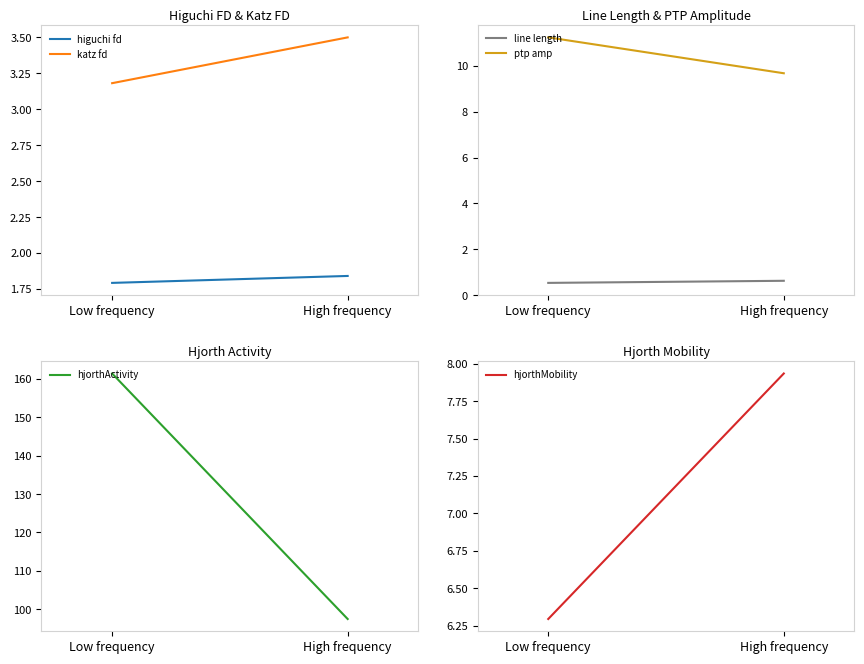

Reading left to right, list all the values displayed in this chart.

higuchi fd: 1.8	1.8
katz fd: 3.2	3.5
line length: 0.5	0.6
ptp amp: 11.2	9.7
hjorthActivity: 161.4	97.4
hjorthMobility: 6.3	7.9